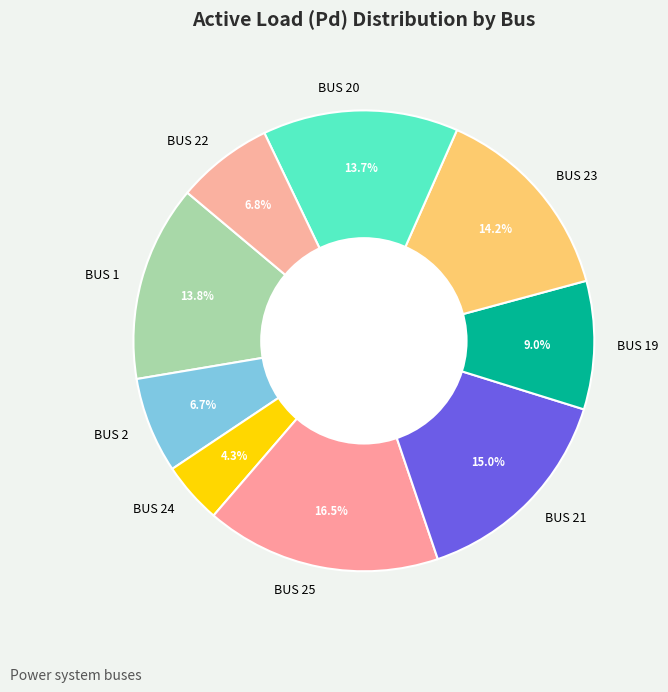

What percentage is NOT represented by BUS 25?

83.5%